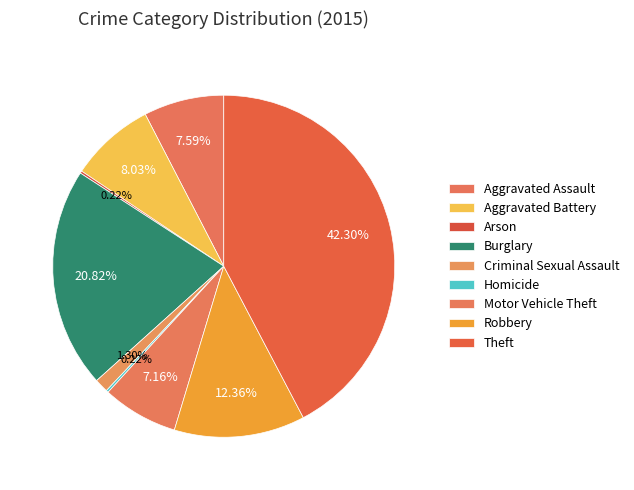

The Homicide slice represents 15% of the pie. True or false?

False